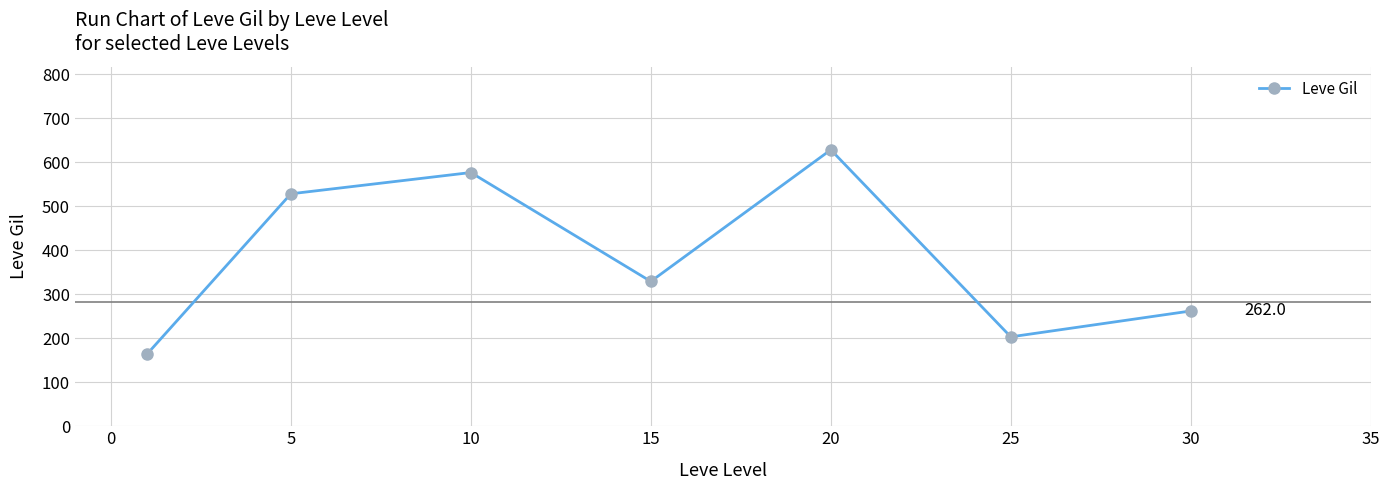

How many interior local valleys (lower than both neighbors) does the data have?

2